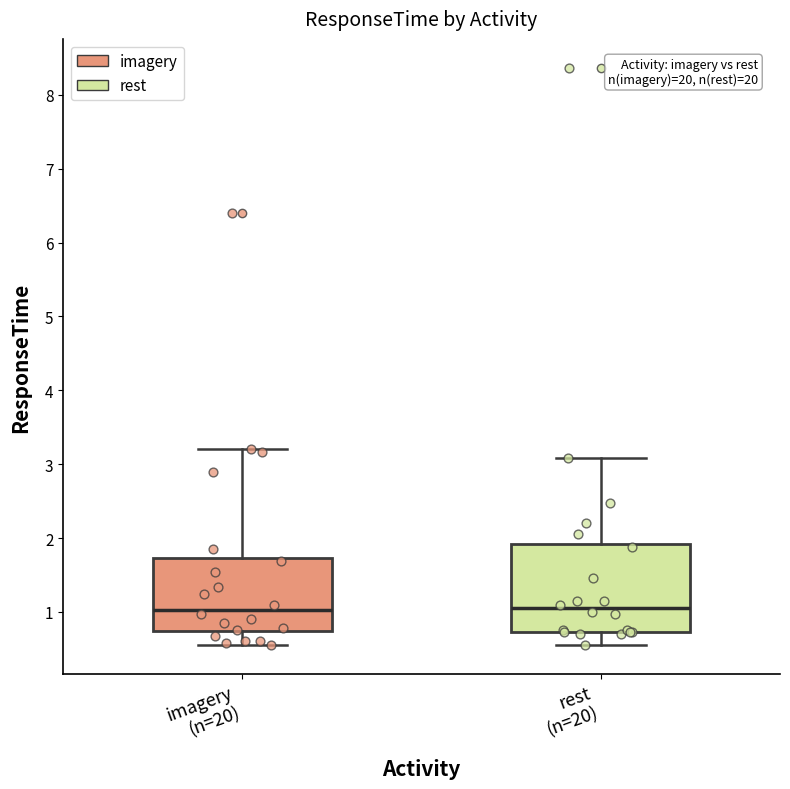

Reading left to right, read every box against the y-axis: the position of its median line, the range the box covers, and the ends of its whiskers. The values are not printed on the chart, so give them approximately, as read against the axis.

imagery (n=20): median 1.0, box 0.7 to 1.7, whiskers 0.5 to 3.2
rest (n=20): median 1.0, box 0.7 to 1.9, whiskers 0.5 to 3.1